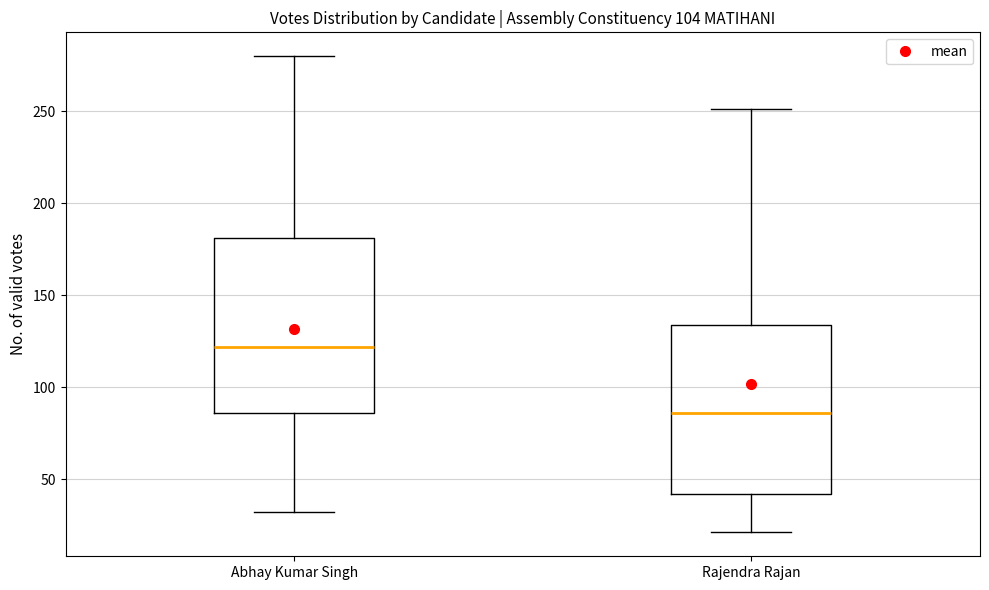

Where does the upper whisker of the box for Rajendra Rajan end on the y-axis? The values are not printed on the chart, so give them approximately, as read against the axis.

250